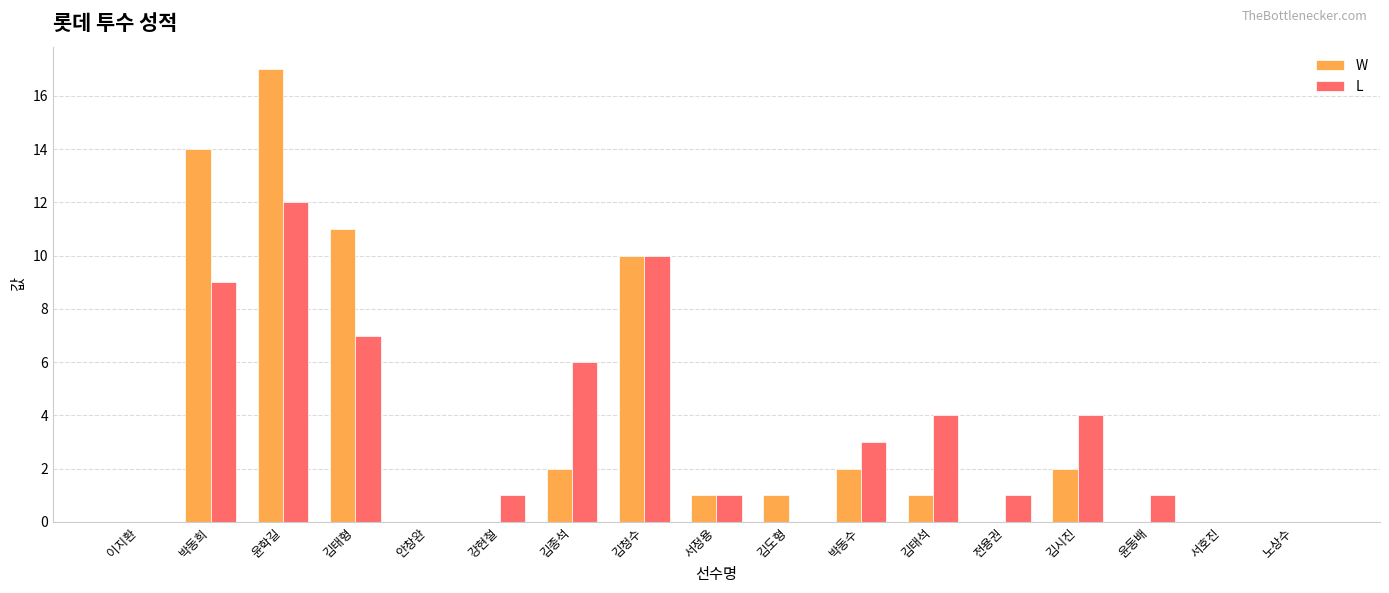

What is the sum of all L values?

59